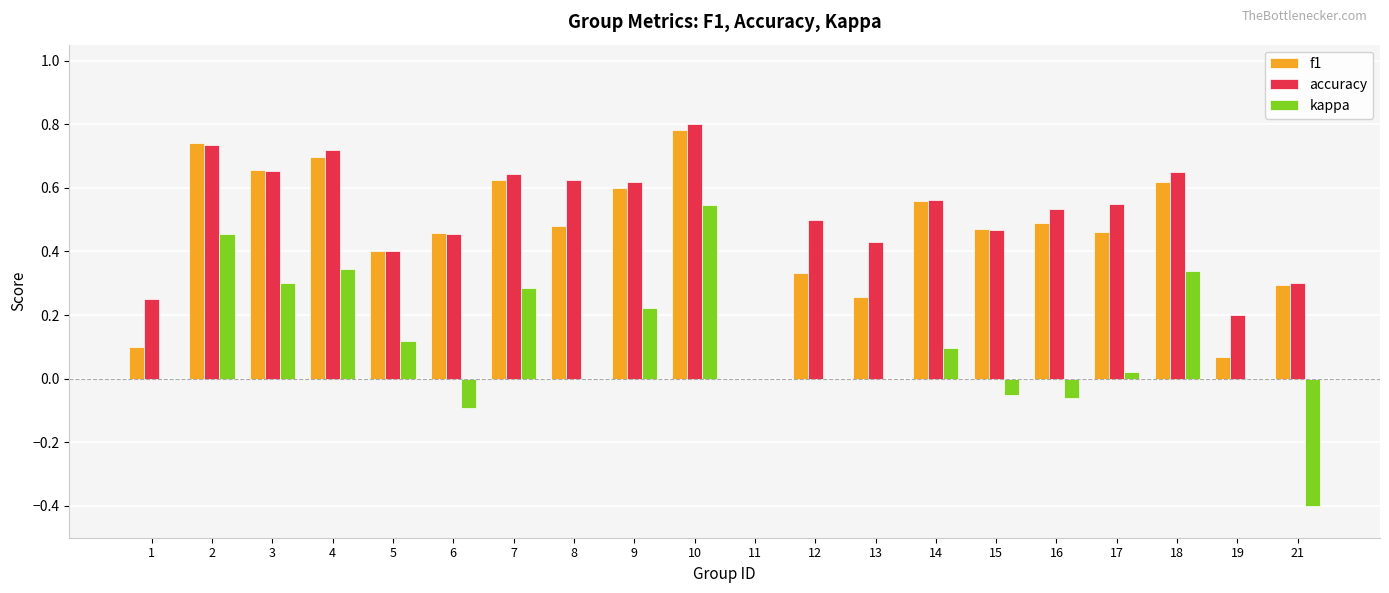

True or false: kappa has a value of 0.6 at 13.

False